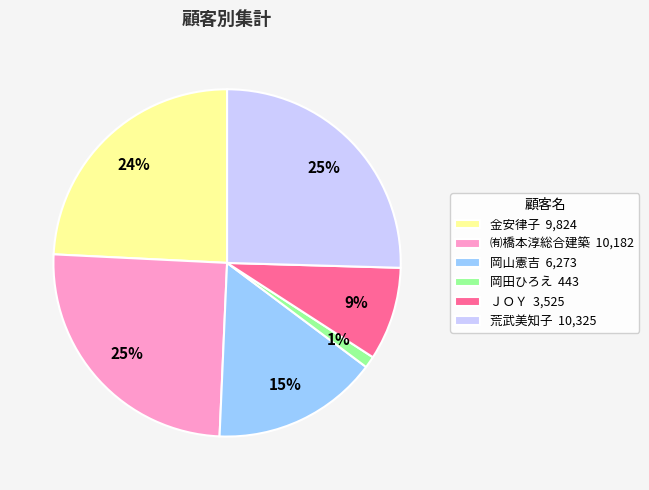

What percentage is the 岡田ひろえ slice, to the nearest percent?

1%